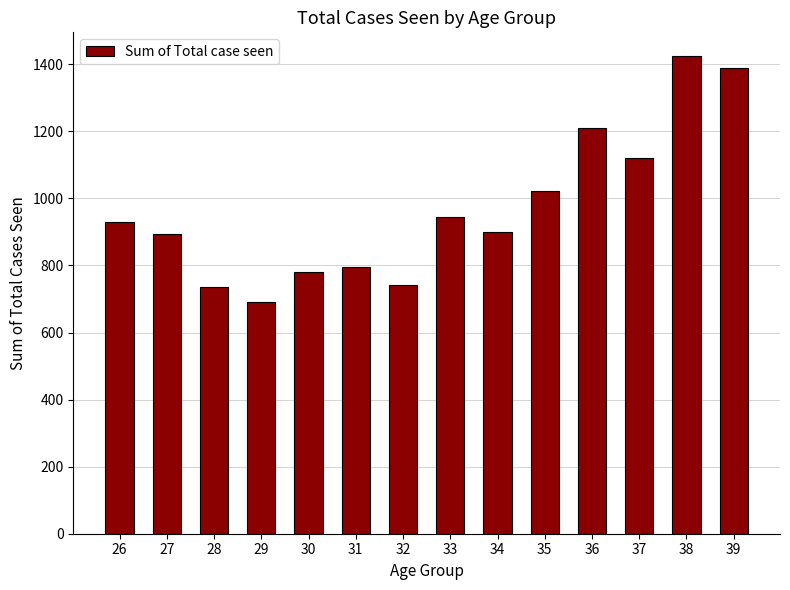

The value at 34 is 300. True or false?

False